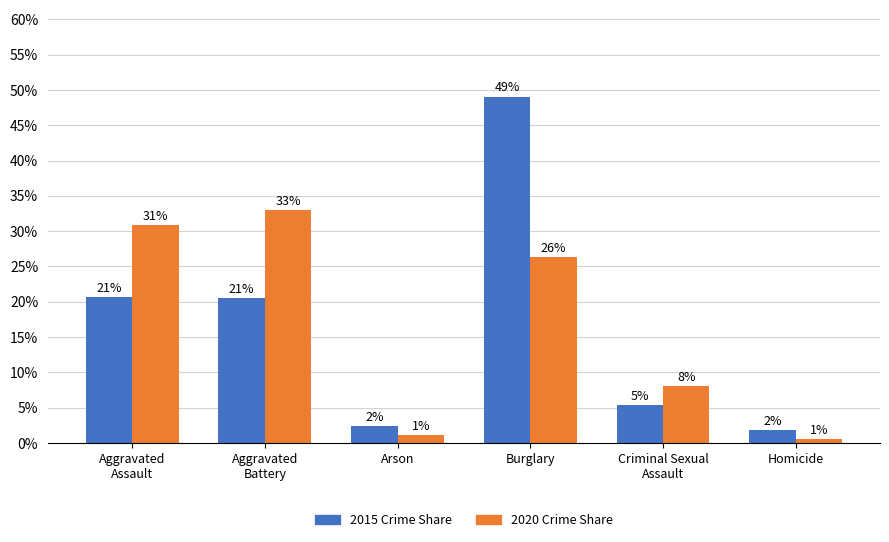

Reading left to right, list all the values displayed in this chart.

2015: Aggravated Assault=0.2	Aggravated Battery=0.2	Arson=0.0	Burglary=0.5	Criminal Sexual Assault=0.1	Homicide=0.0
2020: Aggravated Assault=0.3	Aggravated Battery=0.3	Arson=0.0	Burglary=0.3	Criminal Sexual Assault=0.1	Homicide=0.0